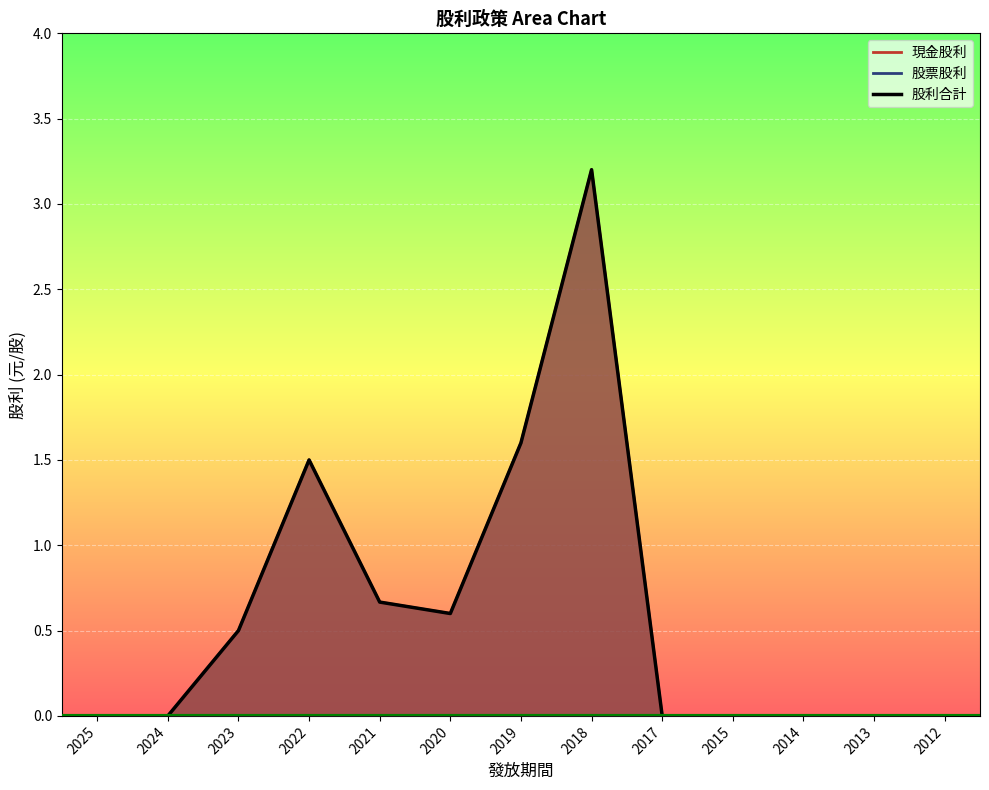

True or false: 股利合計 has a value of 1.5 at 2022.

True